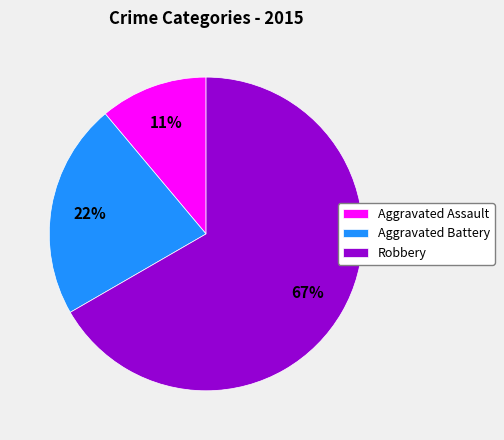

Is the sum of Robbery and Aggravated Assault greater than half?

Yes